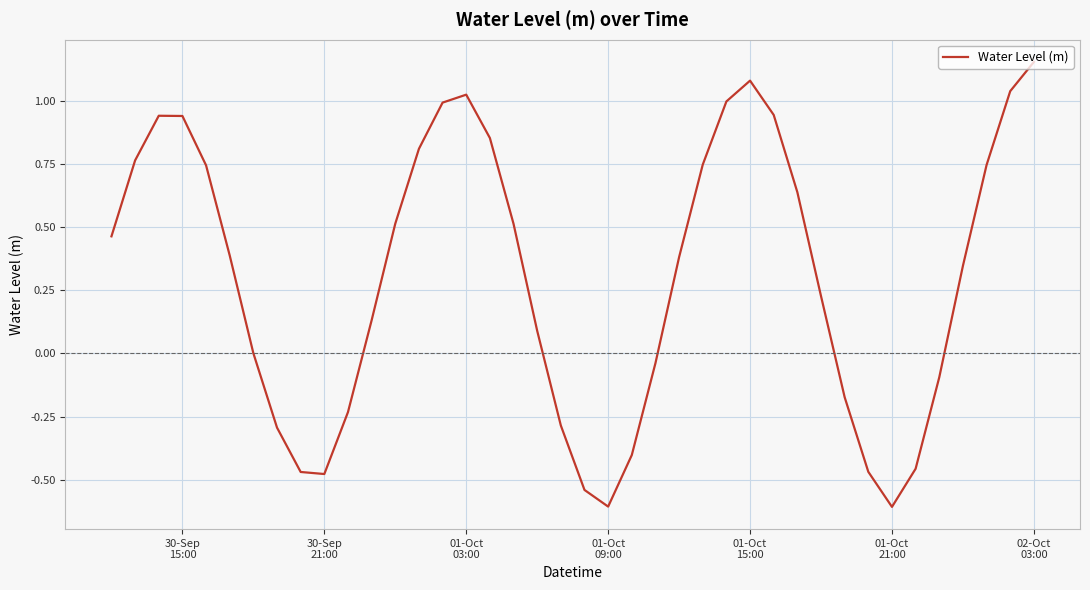

What is the difference between the maximum and minimum values?

1.8